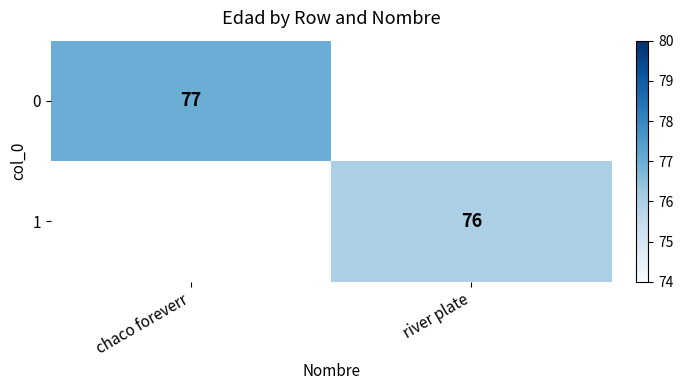

True or false: 0 has a value of 77 at chaco foreverr.

True